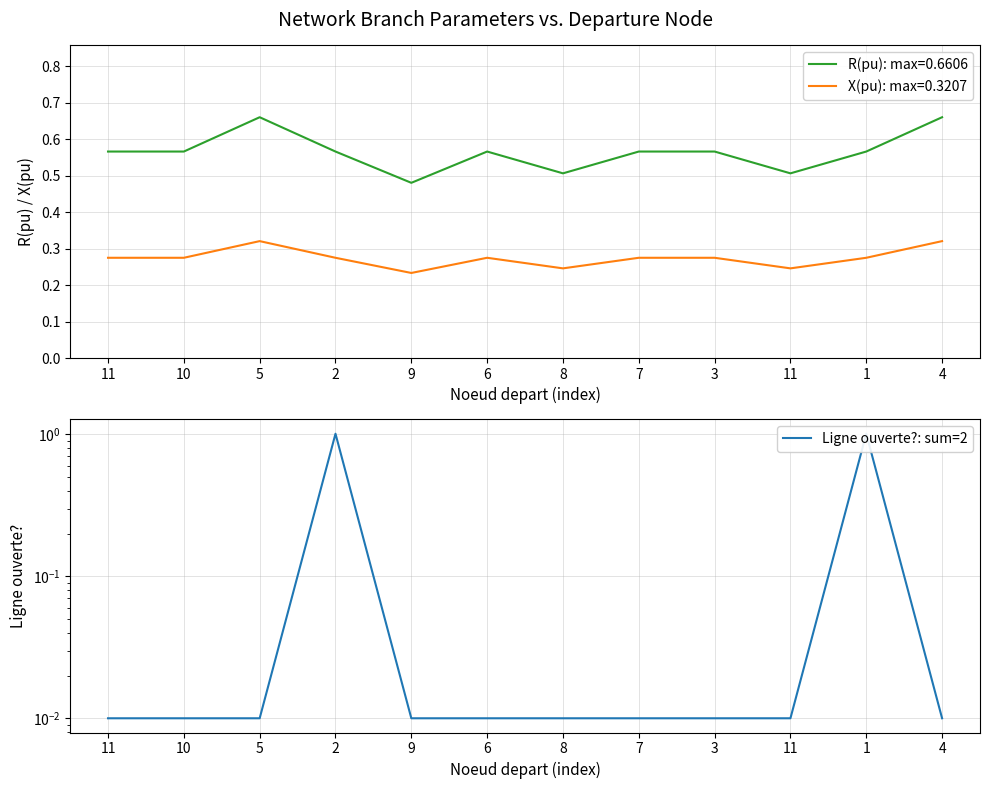

Reading left to right, extract all data points from this chart.

11=0.0	10=0.0	5=0.0	2=1.0	9=0.0	6=0.0	8=0.0	7=0.0	3=0.0	11=0.0	1=1.0	4=0.0